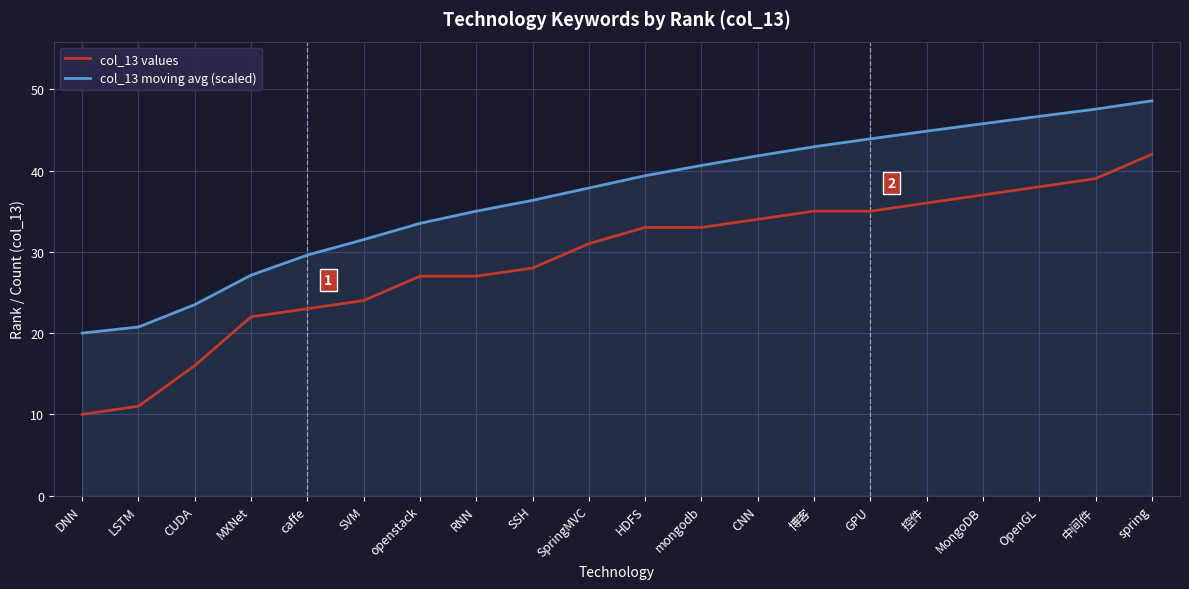

Which series has the largest total across all categories?

col_13 moving avg (scaled)